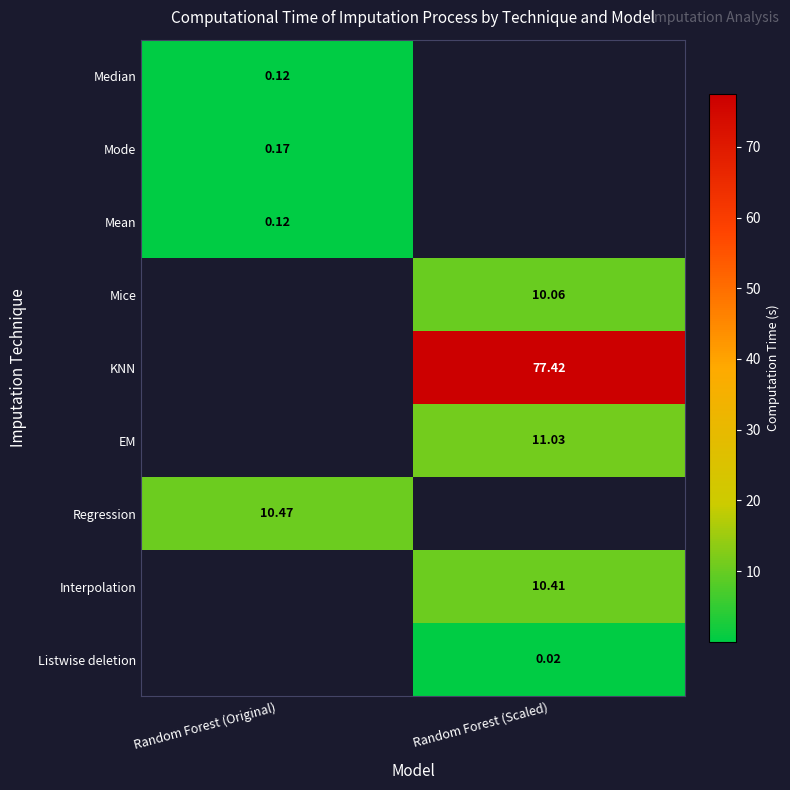

Is the value of KNN at Random Forest (Scaled) greater than the value of Median at Random Forest (Original)?

Yes